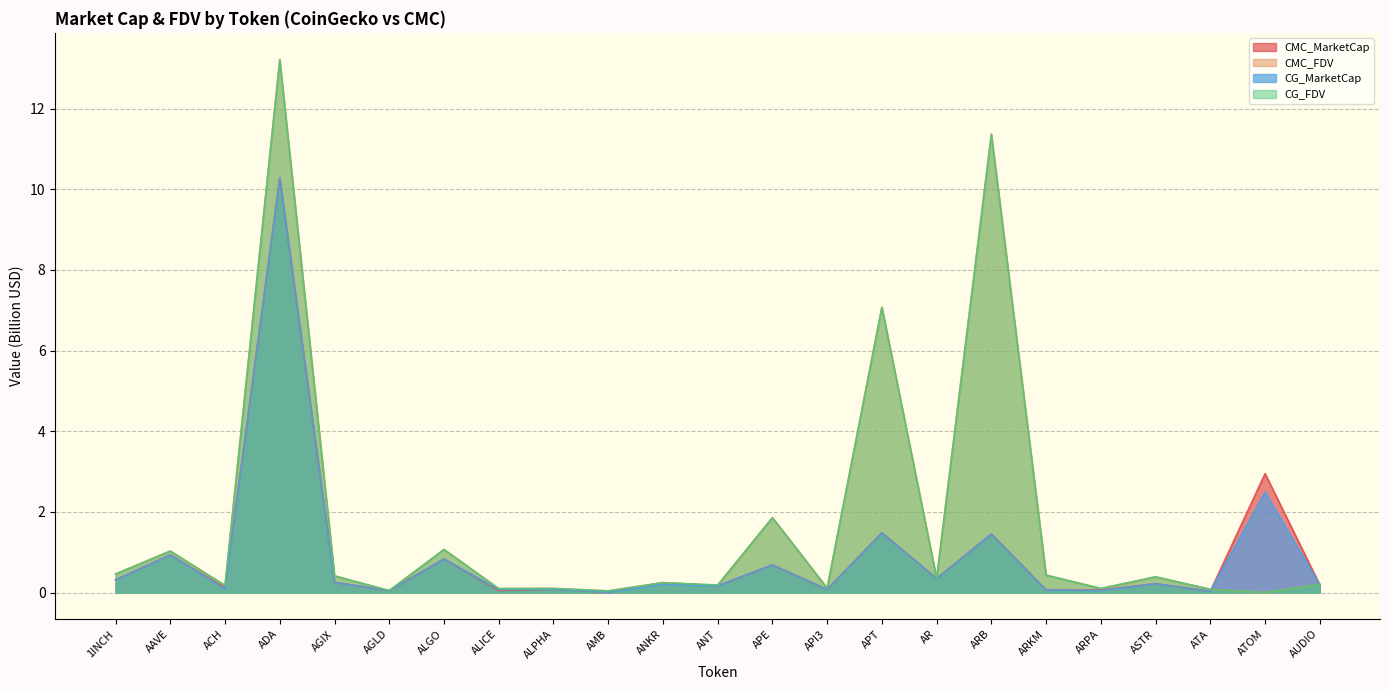

What is the difference between the second highest and minimum values in the CG_FDV series?

11.3